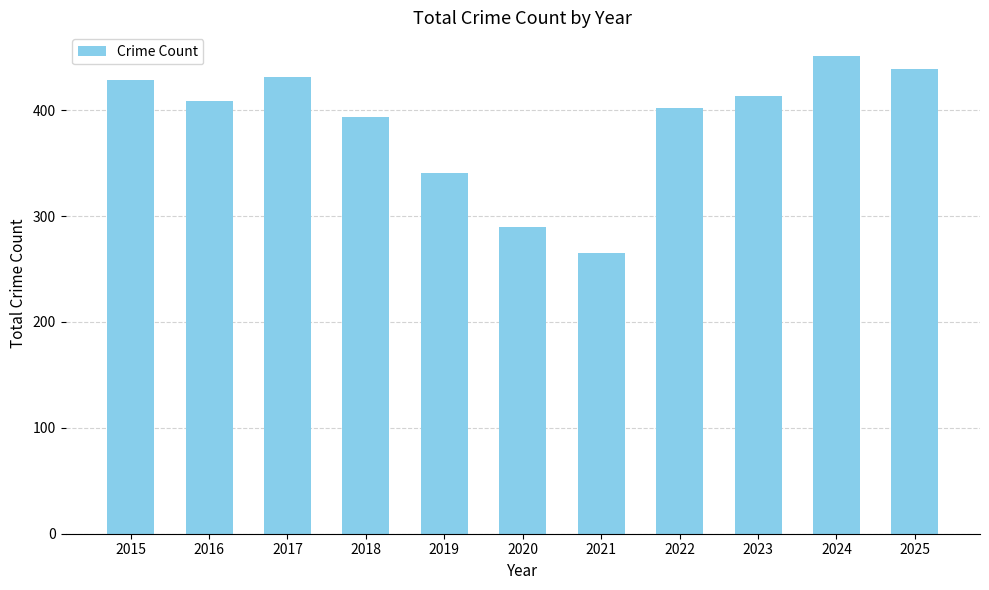

What is the average value?

388